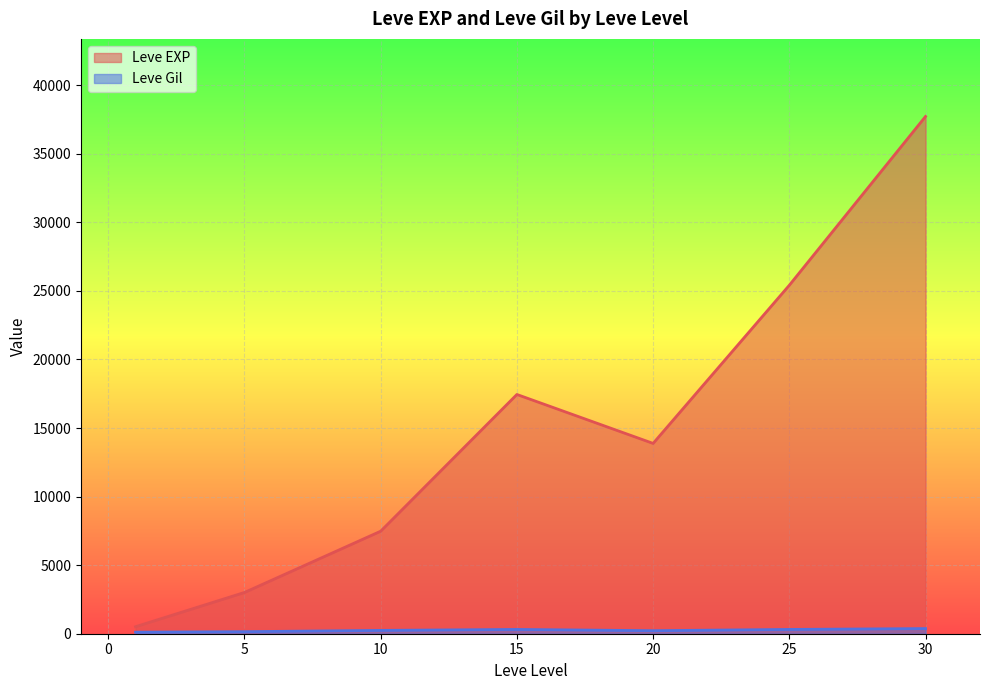

At which category is the sum across all series the highest?

30